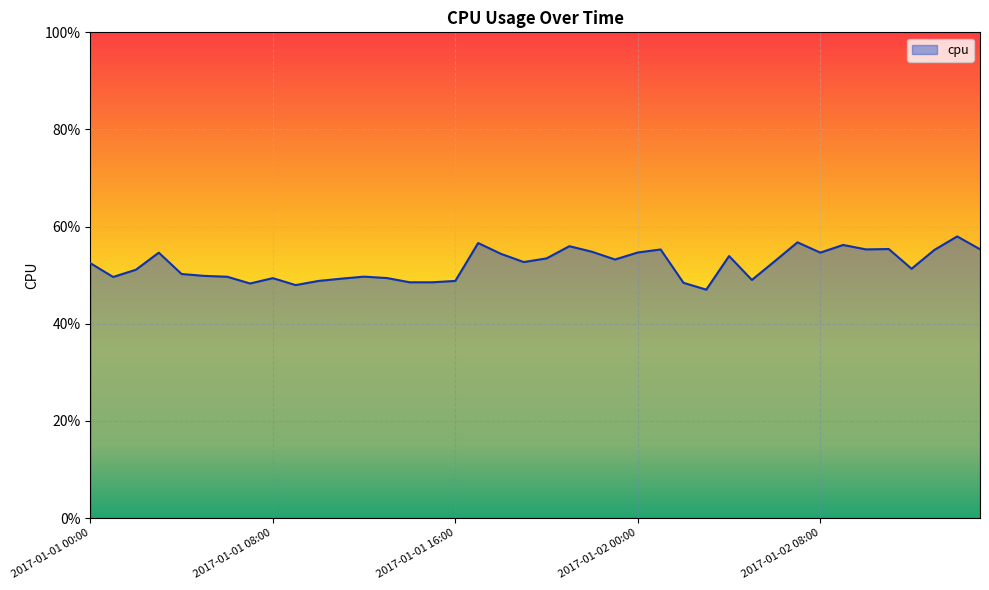

True or false: there are more than 1 points higher than both neighbors.

True